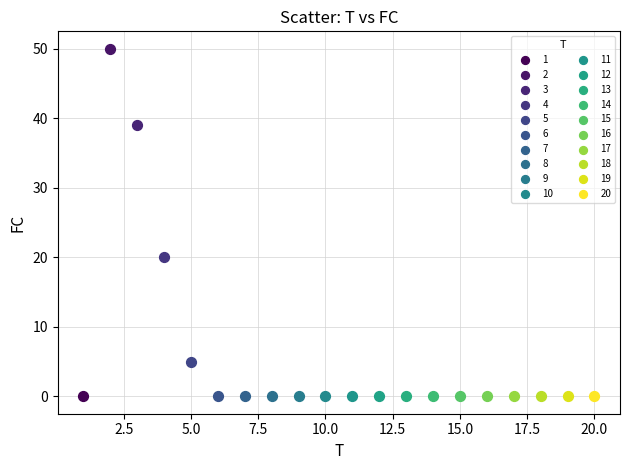

What are all the series names shown in the legend?

1, 2, 3, 4, 5, 6, 7, 8, 9, 10, 11, 12, 13, 14, 15, 16, 17, 18, 19, 20